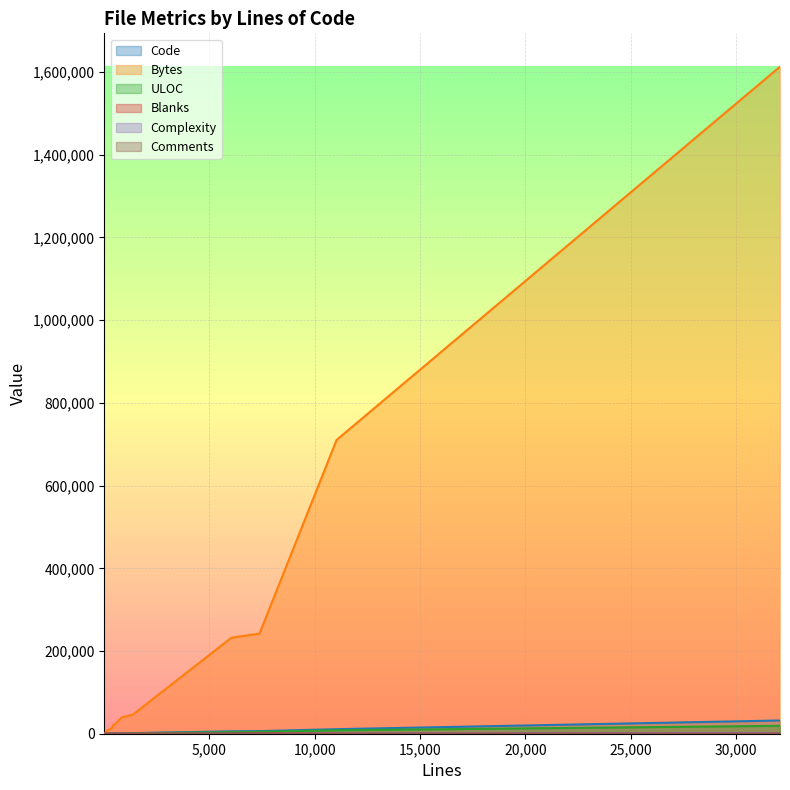

What is the average value of the Comments series?

21